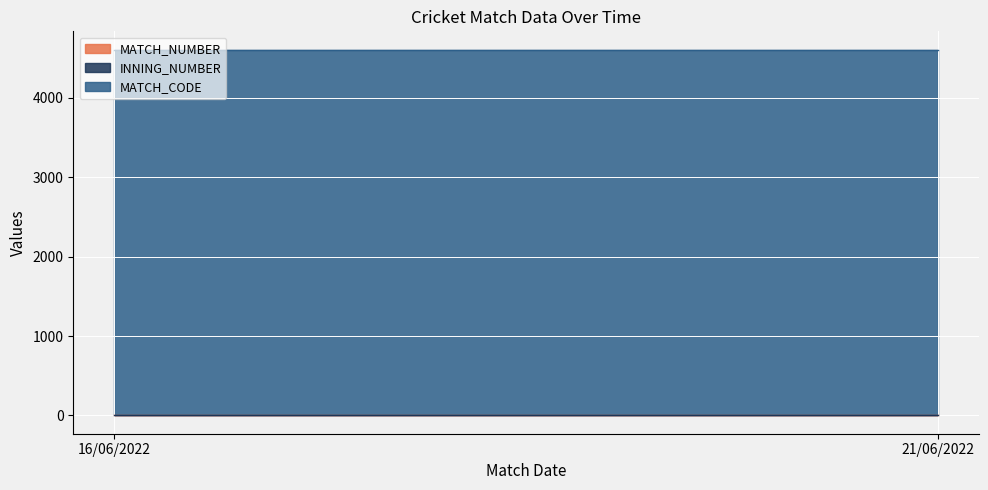

What is the label of the 1st point from the left?

16/06/2022